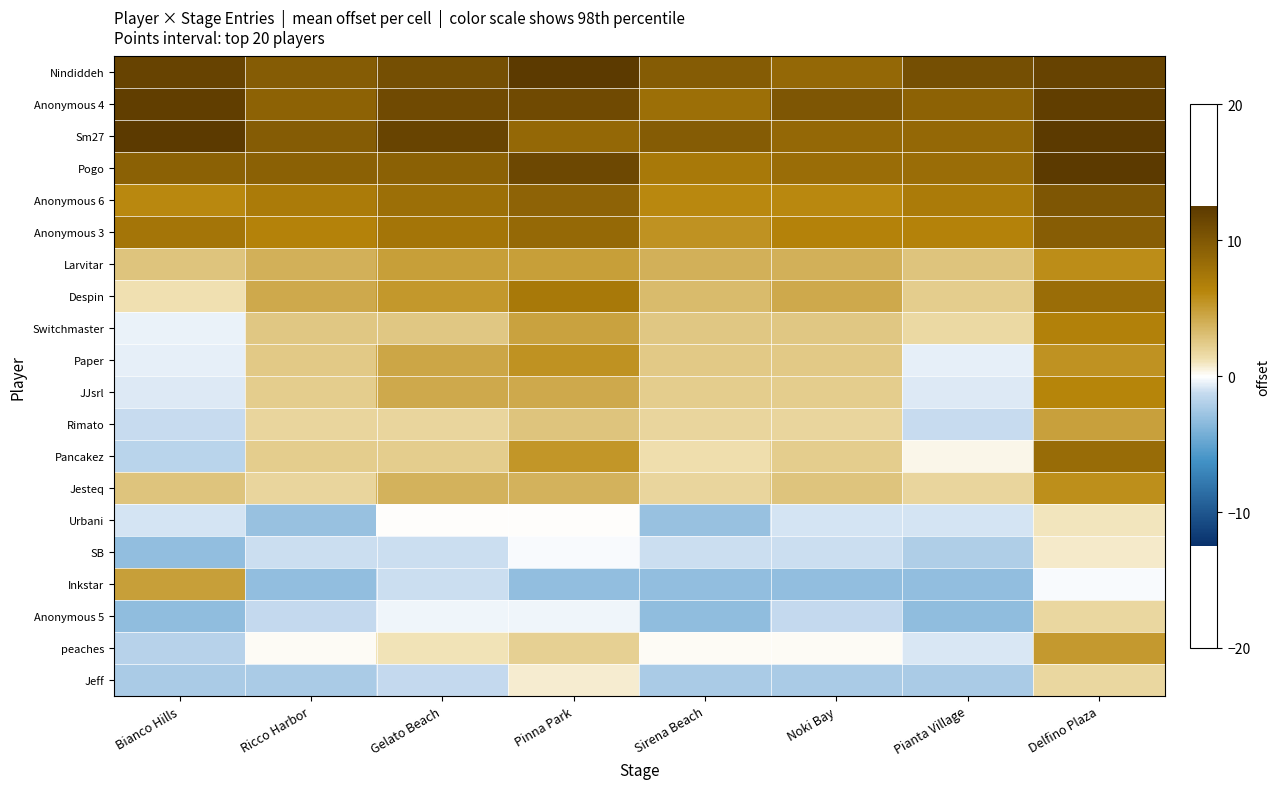

Which series has the largest range (max minus min)?

Pancakez